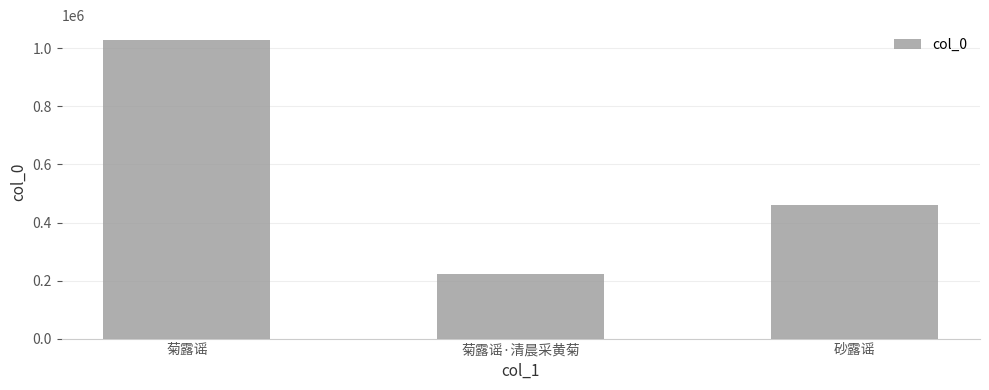

What is the ratio of the value at 菊露谣·清晨采黄菊 to the value at 菊露谣?

0.2